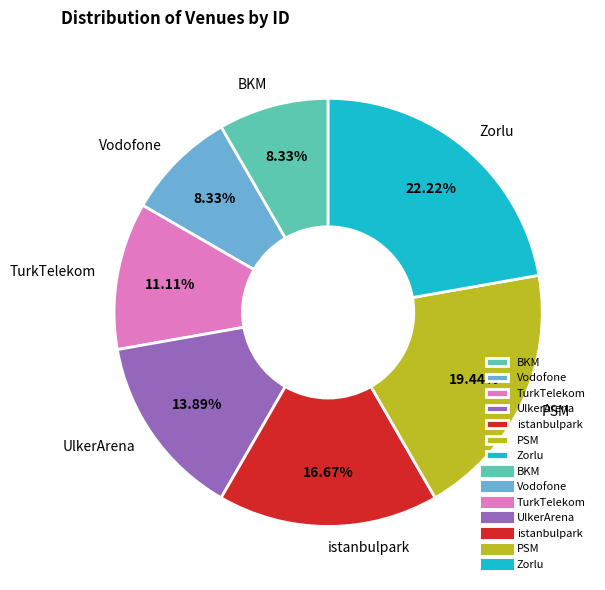

Which category has the biggest portion of the pie?

Zorlu